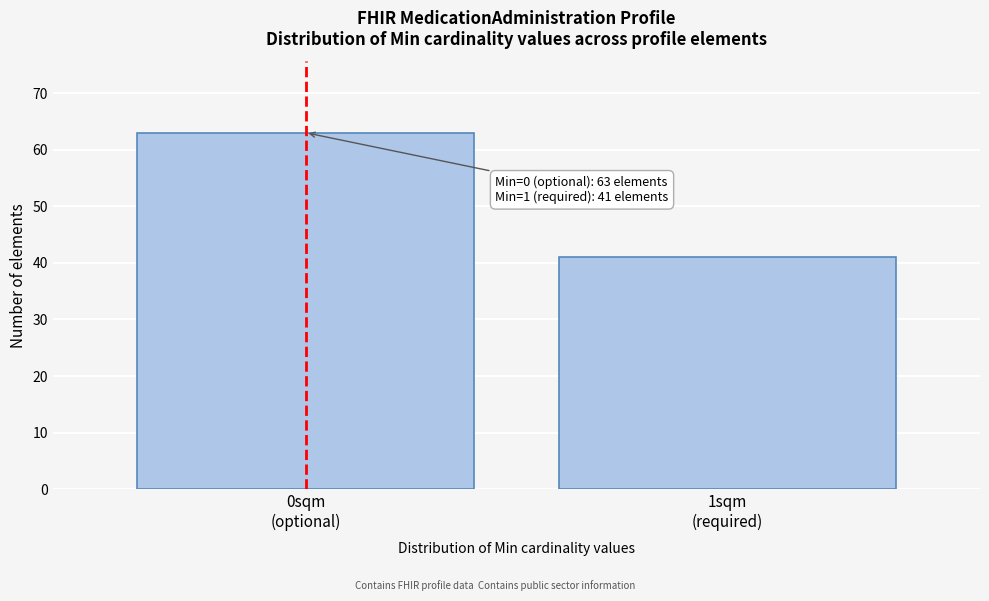

Reading left to right, what are all the values shown in this chart?

63	41